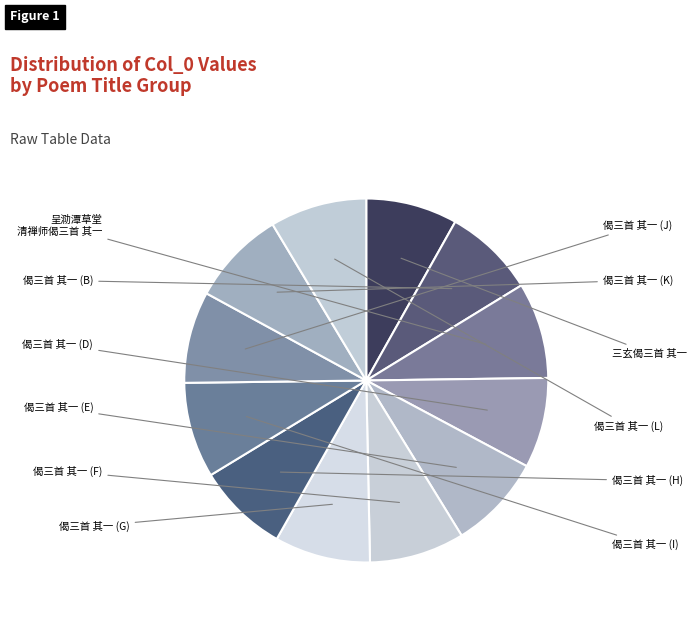

How many segments does this pie chart have?

12